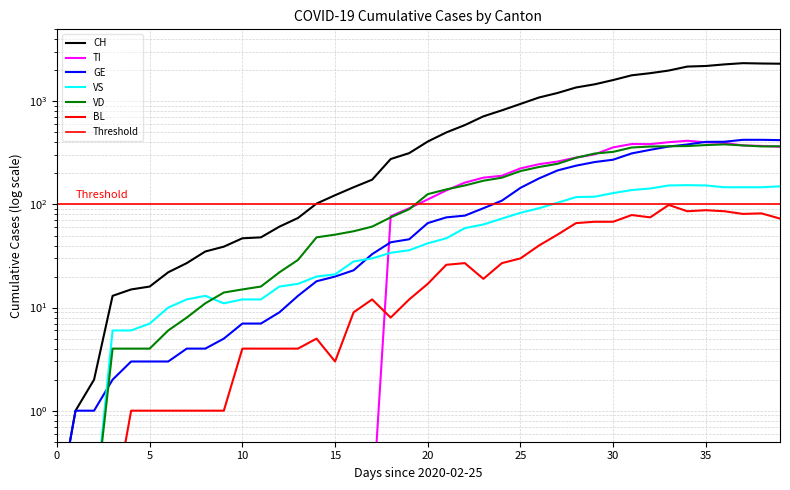

True or false: BL and VD intersect in this chart.

False